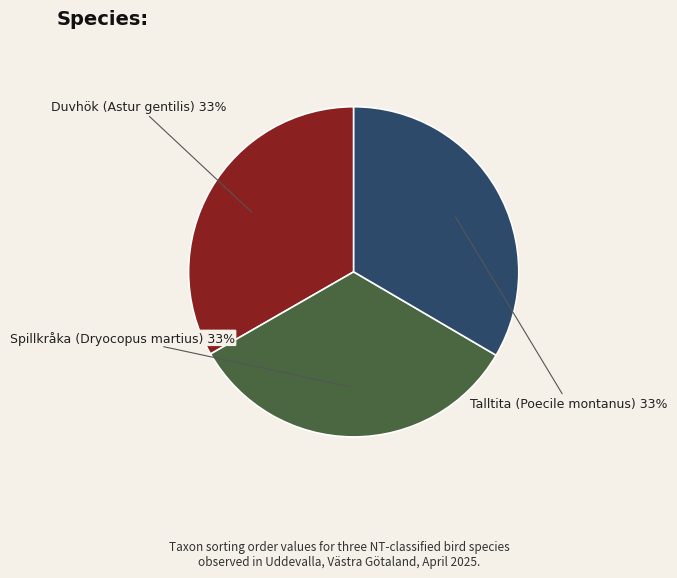

Does any single category account for the majority?

No